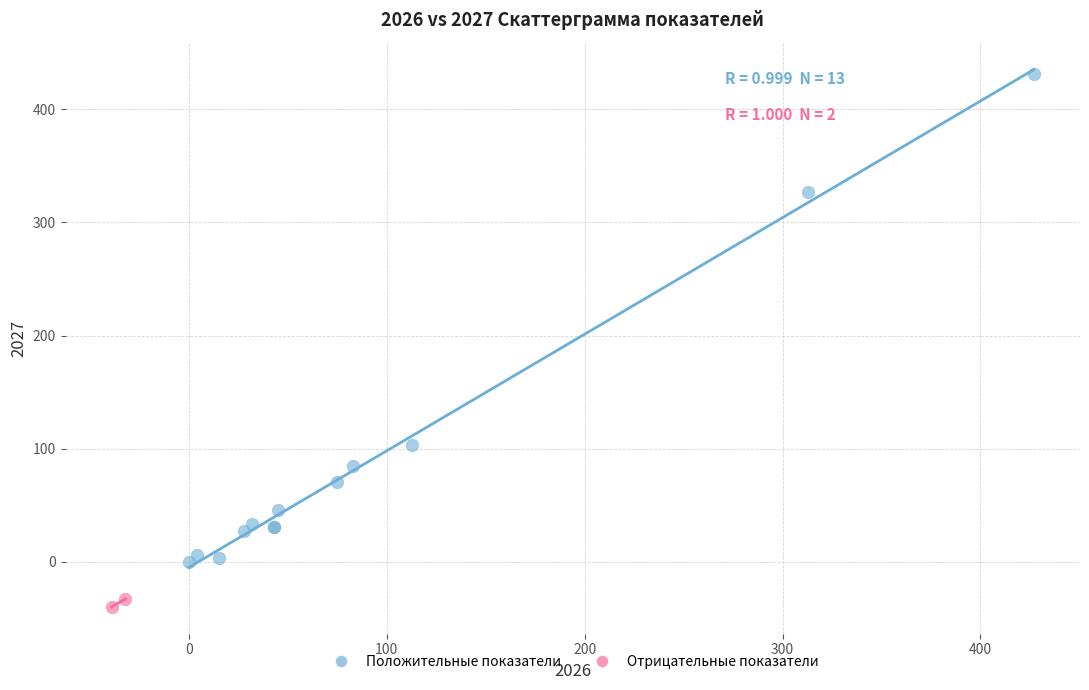

What are all the series names shown in the legend?

Положительные показатели, Отрицательные показатели